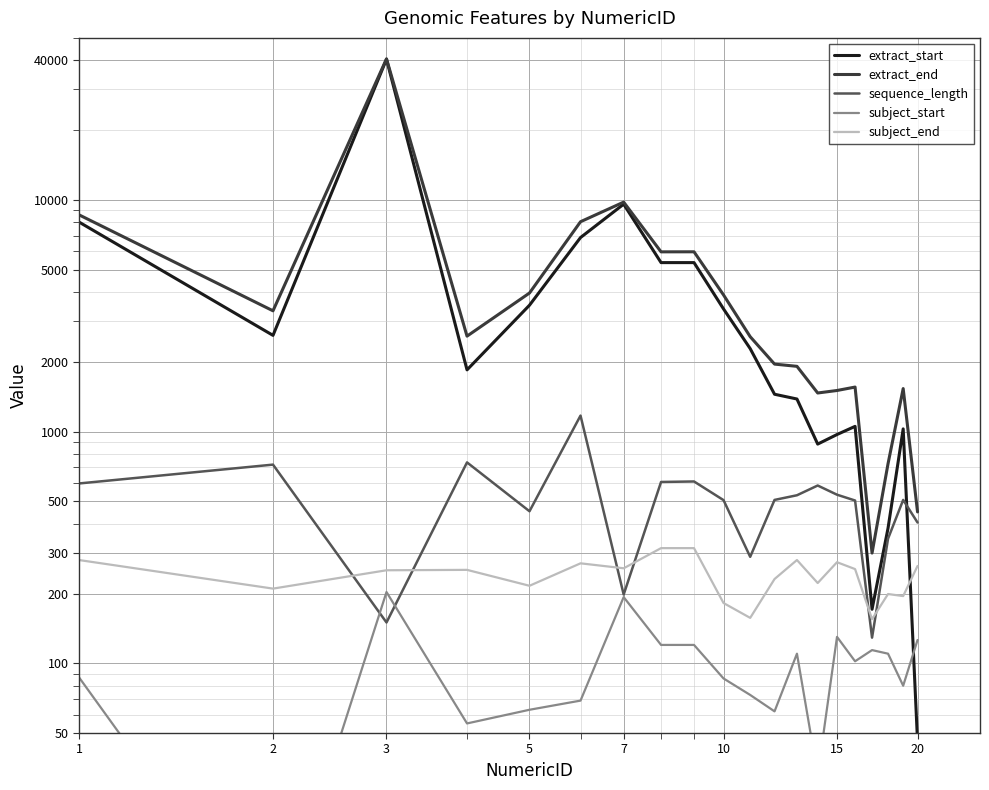

What is the average value of the extract_end series?

5334